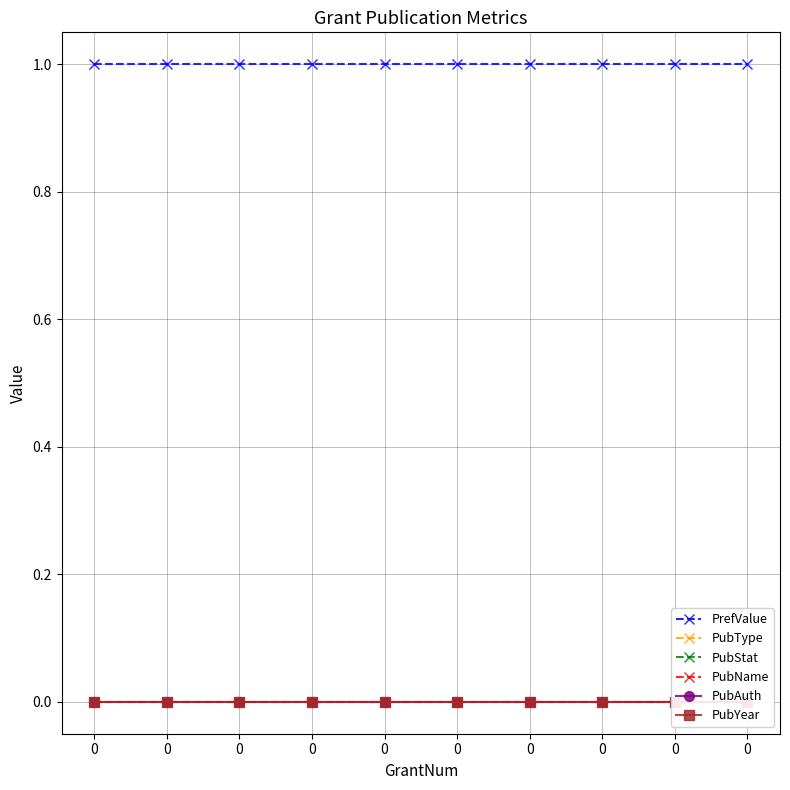

List the series in order of their peak value, highest first.

PrefValue, PubType, PubStat, PubName, PubAuth, PubYear